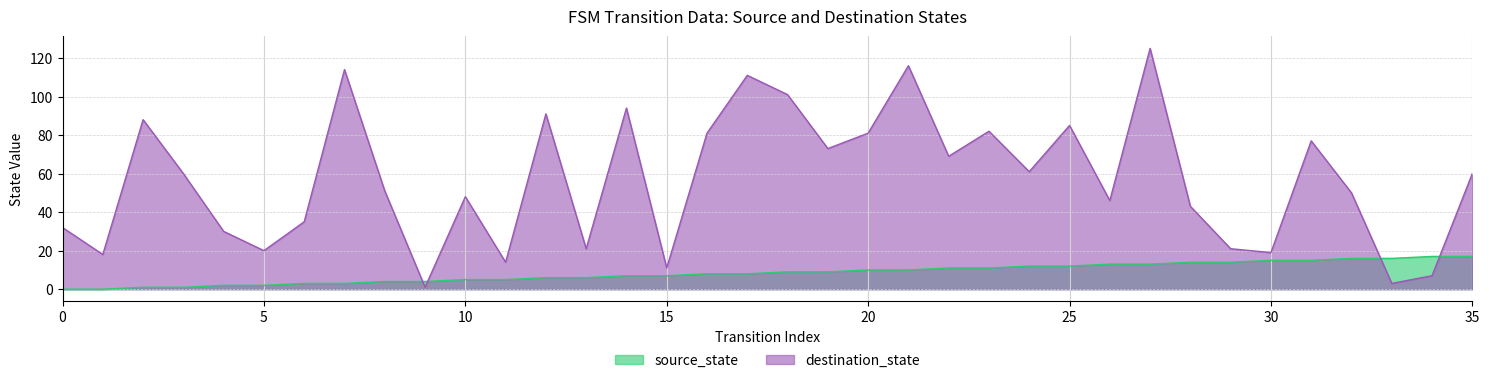

How many intersections are there between source_state and destination_state?

4